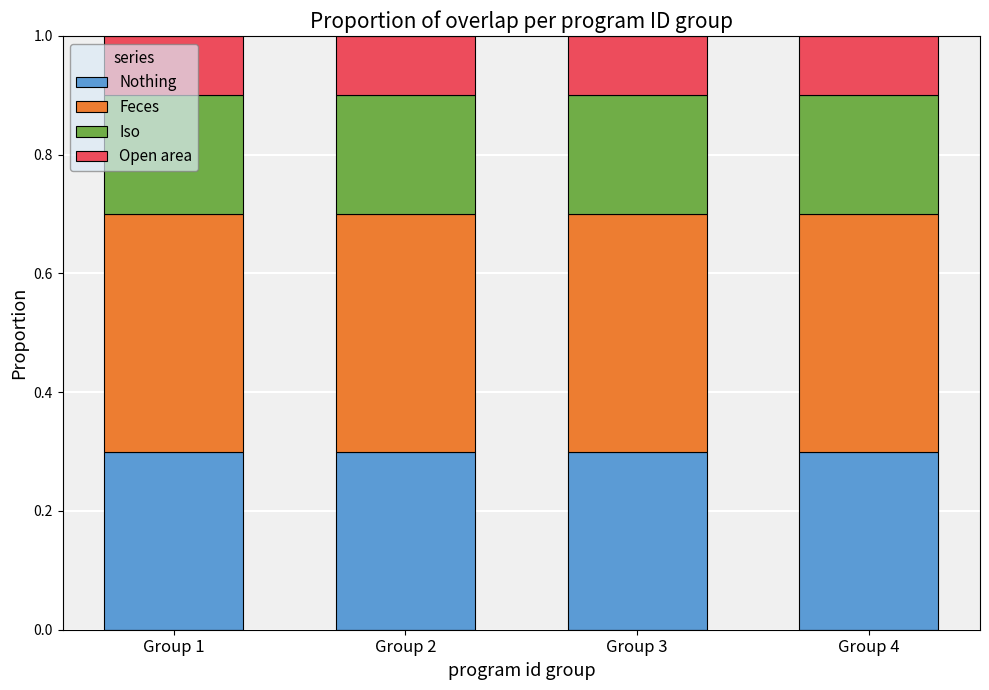

What is the sum of the Nothing values at Group 2 and Group 3?

0.6